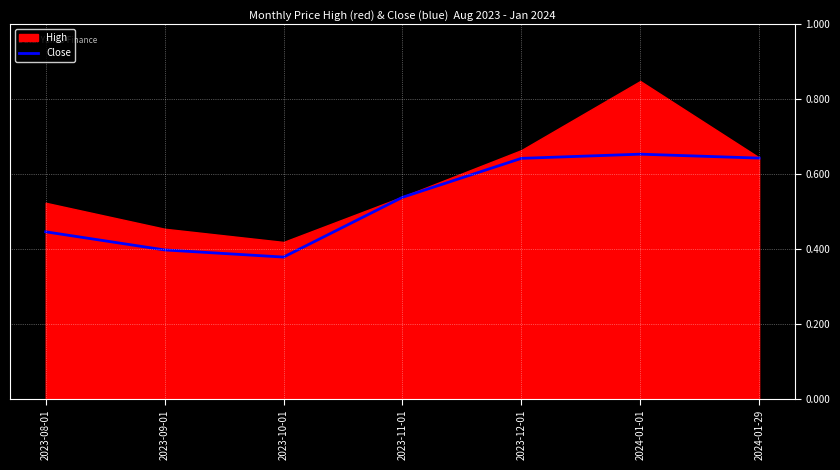

Where is the first local minimum?

2023-10-01